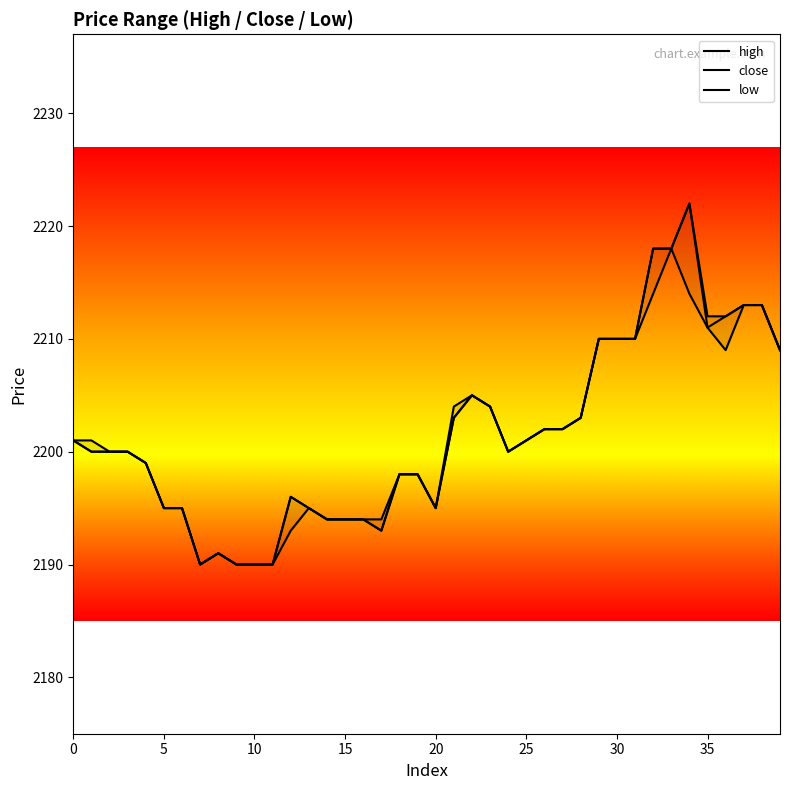

Is the value of high at 28 greater than the value of low at 37?

No